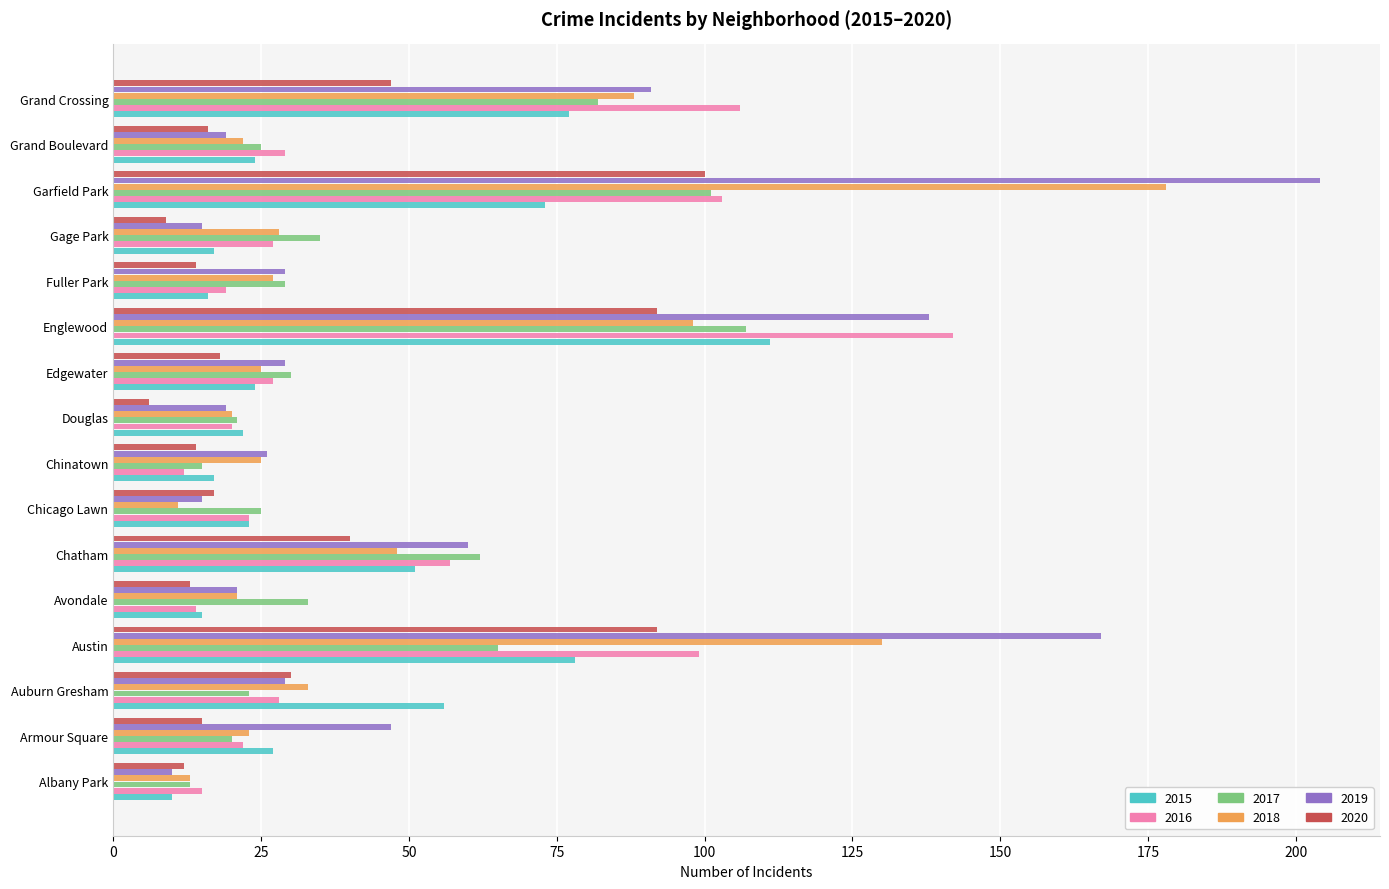

What is the difference between the 2015 values at Albany Park and Fuller Park?

6